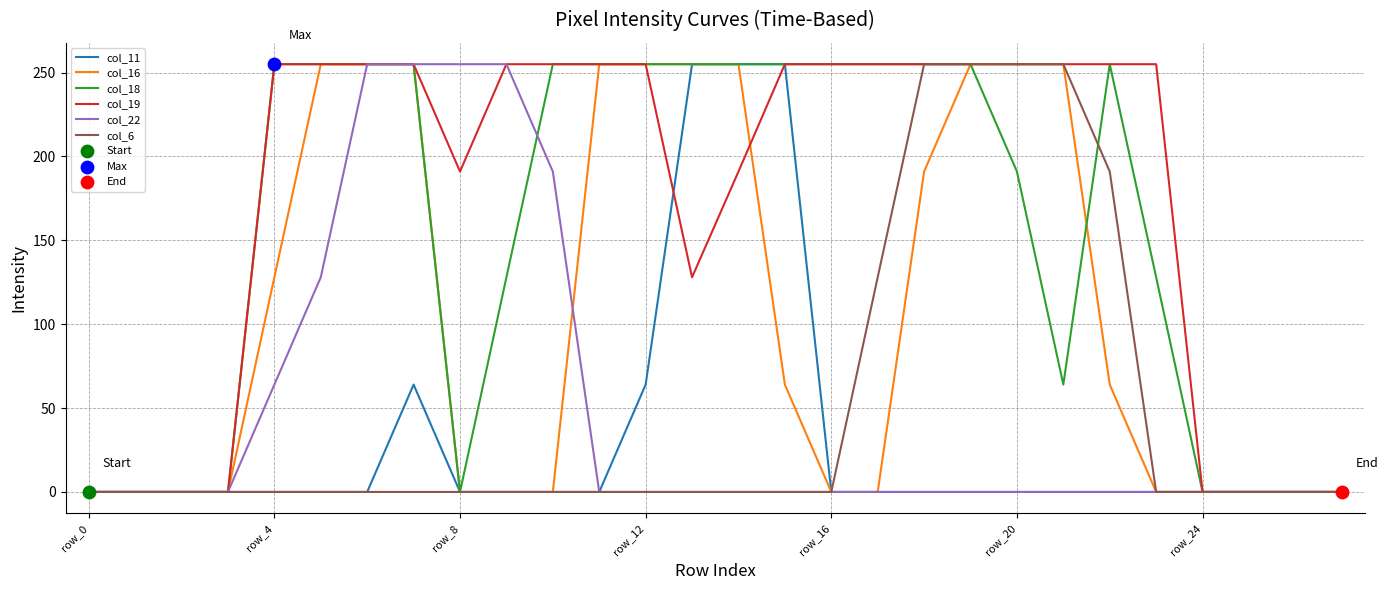

At how many categories does at least one series exceed 167?

20